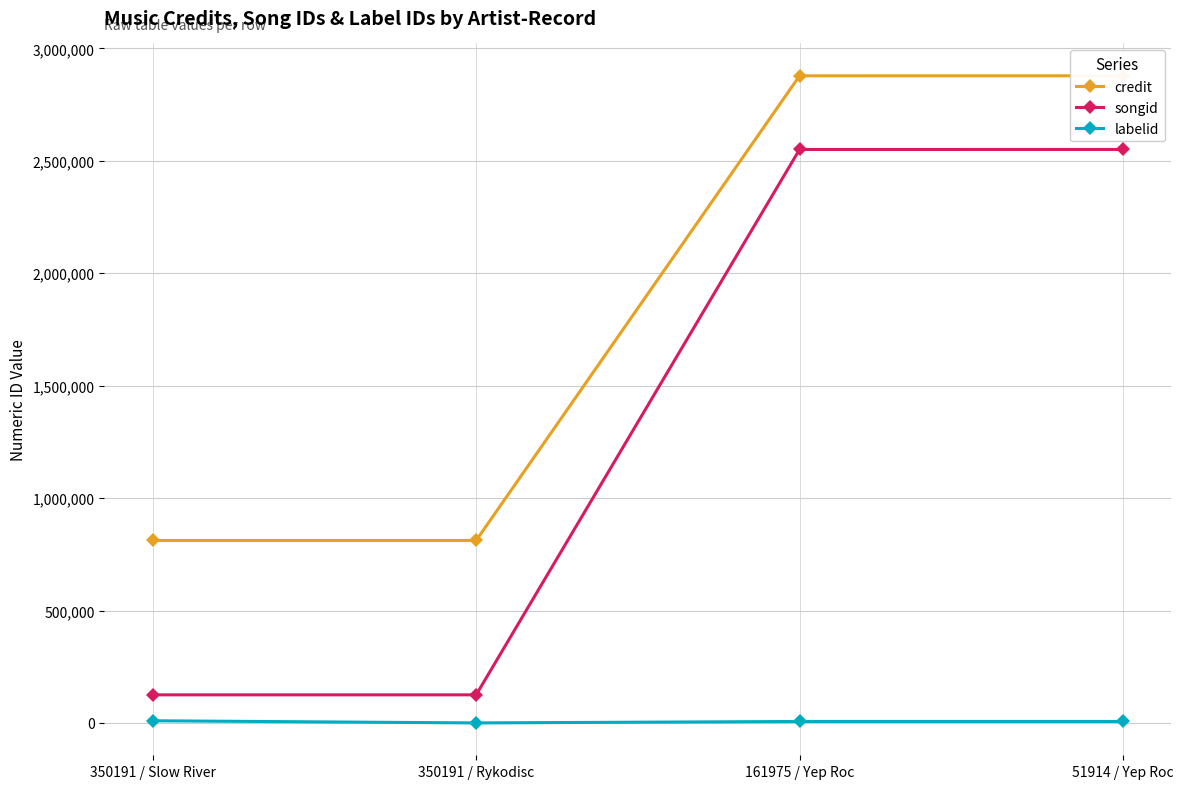

What is the value of the labelid point at the 1st from the left?

9617